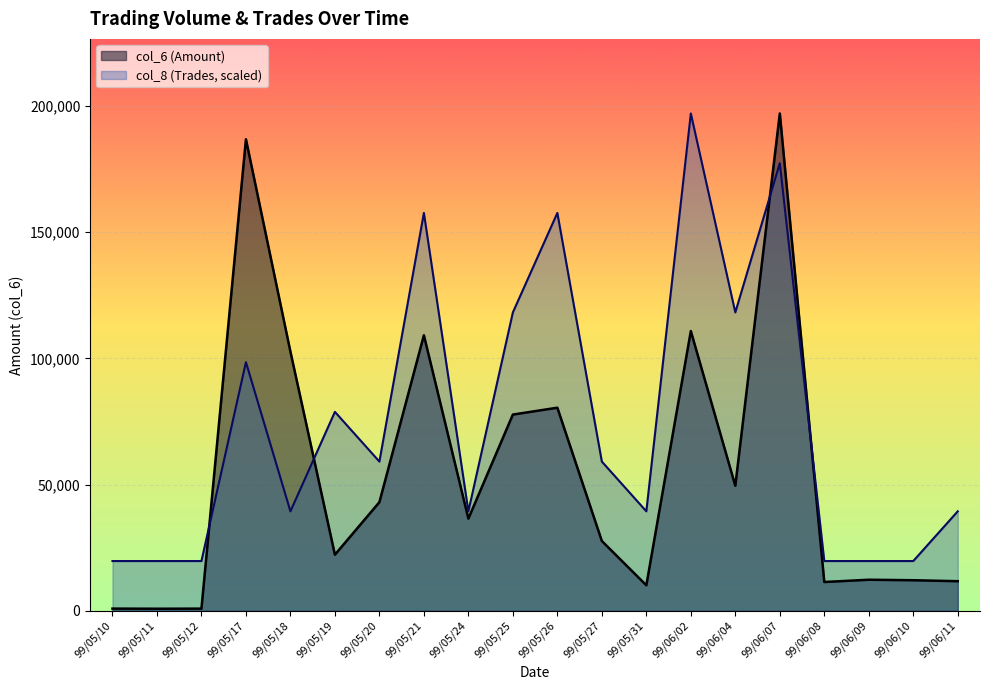

What is the average value of the col_6 (Amount) series?

55198